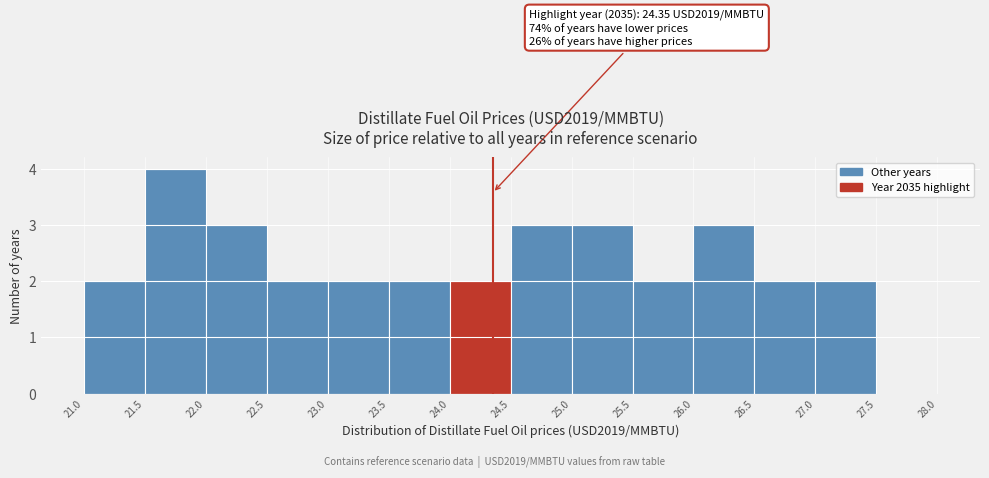

Over which range of the x-axis is the bar tallest?

21.5 to 22.0